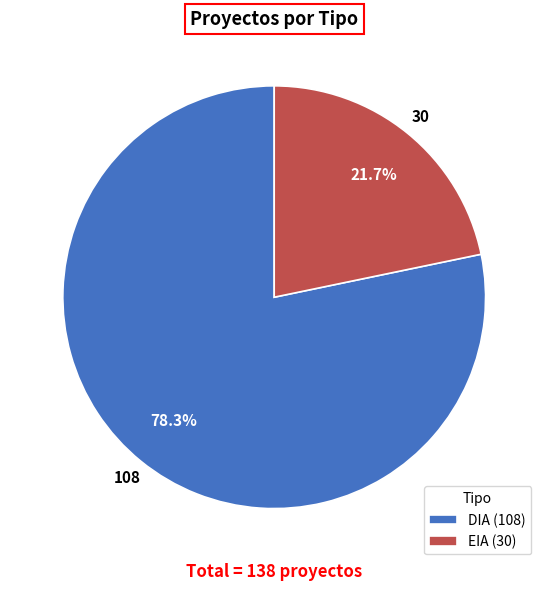

What is the smallest slice in the pie chart?

EIA